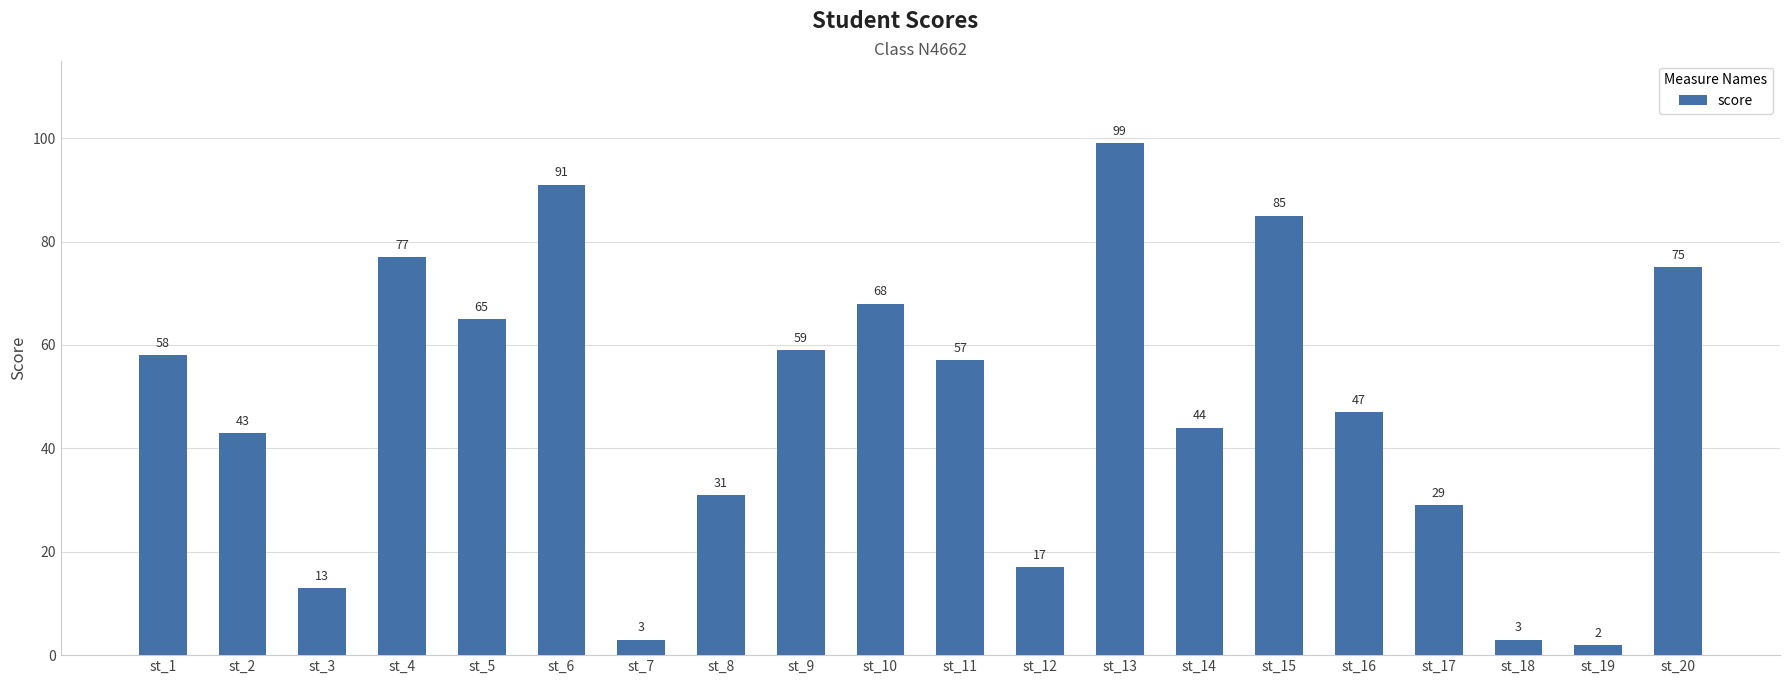

What is the average value?

48